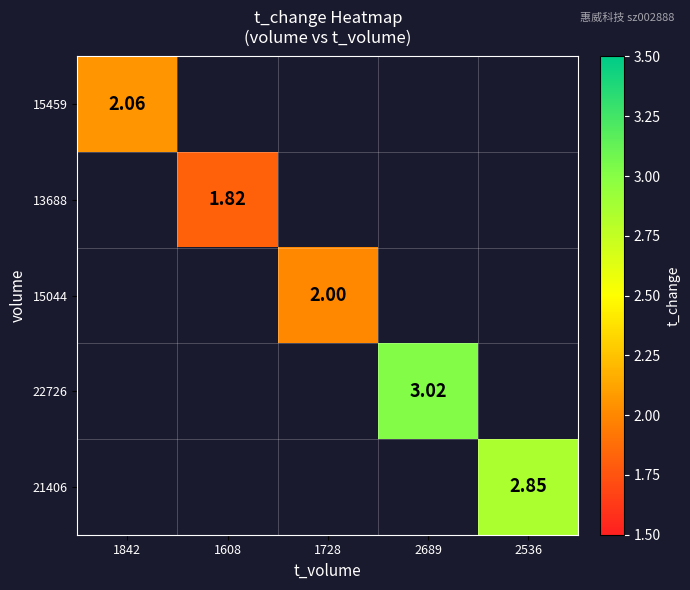

Between 1728 and 1842, which is larger?

1842